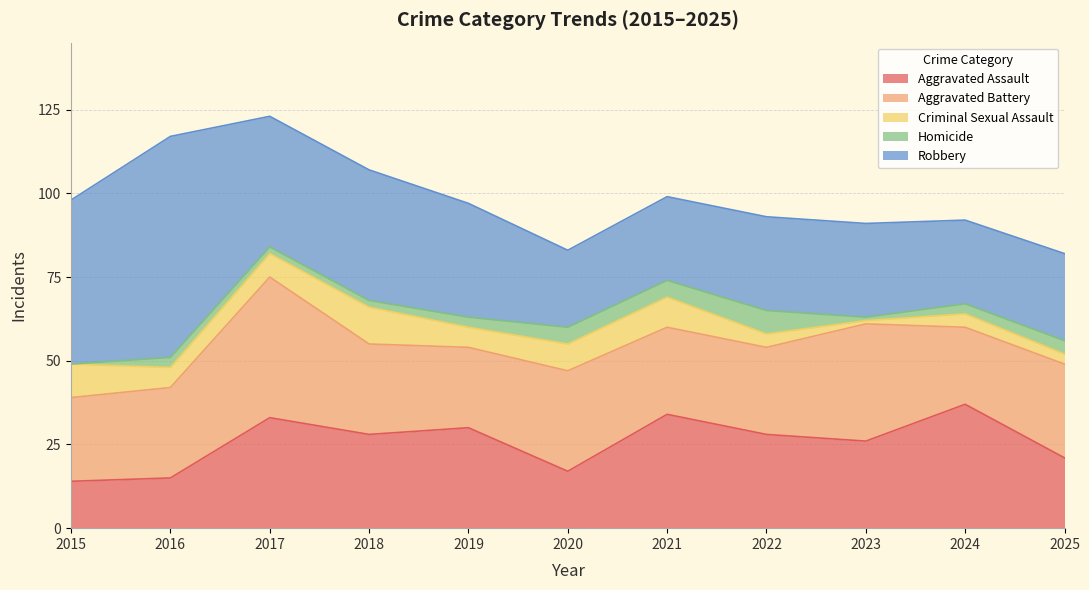

What is the maximum value shown in the chart?

66